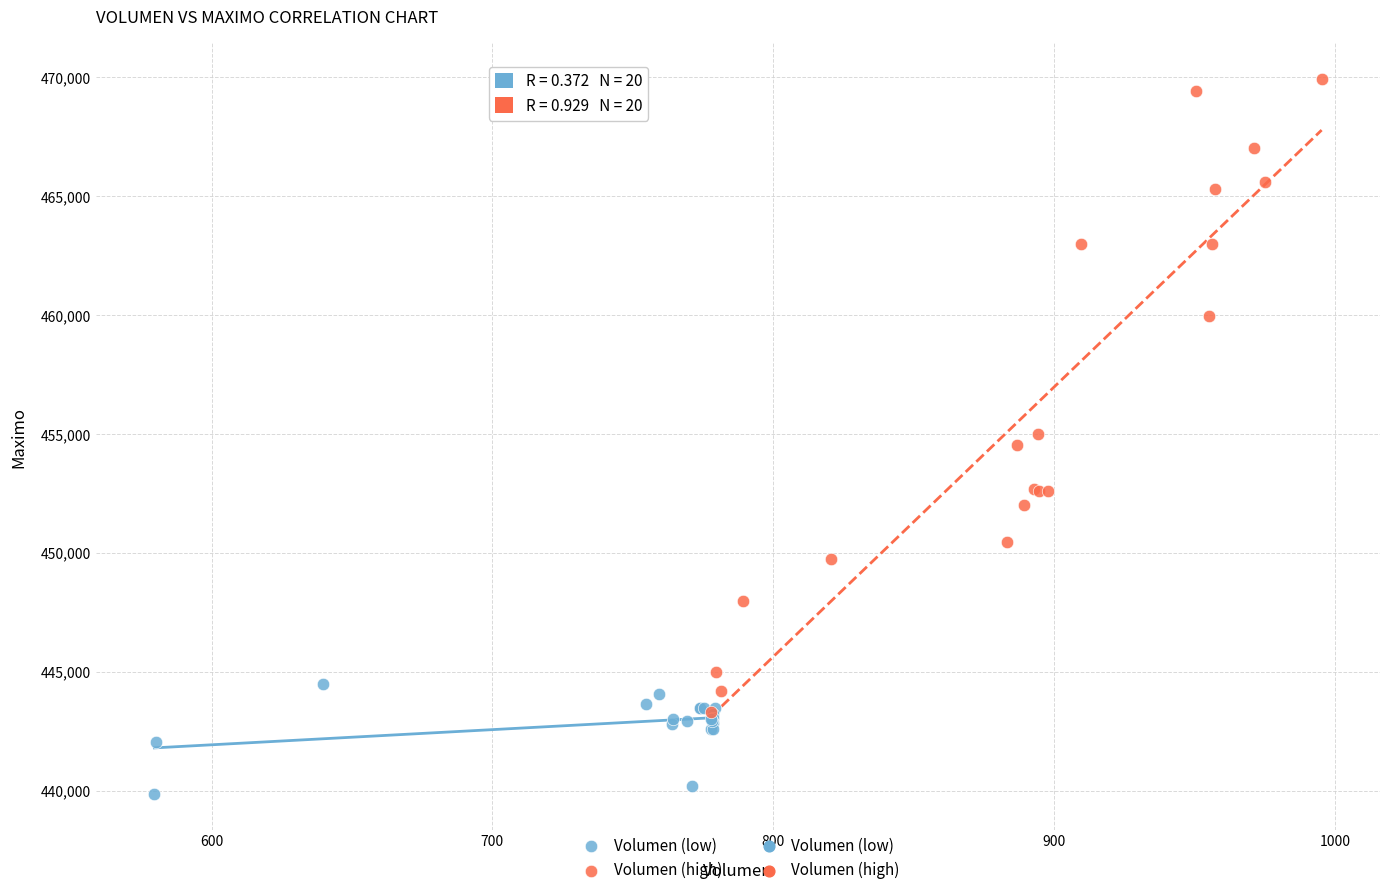

Which series reaches the maximum Y coordinate?

Volumen (high)